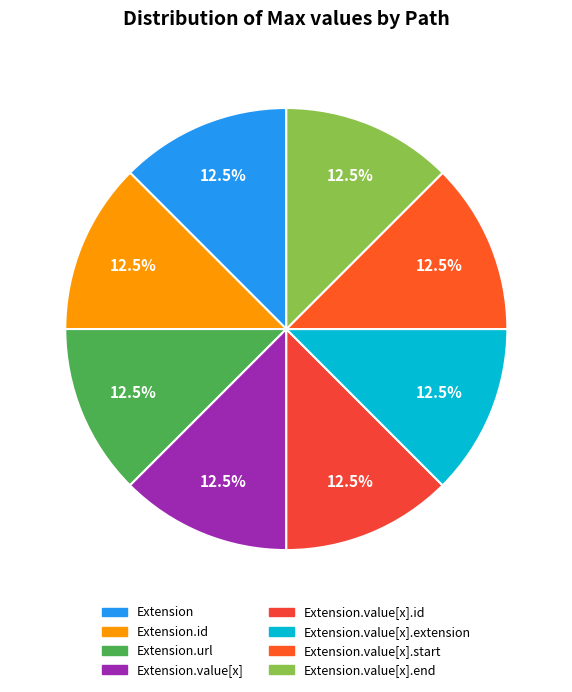

How many slices are in this pie chart?

8